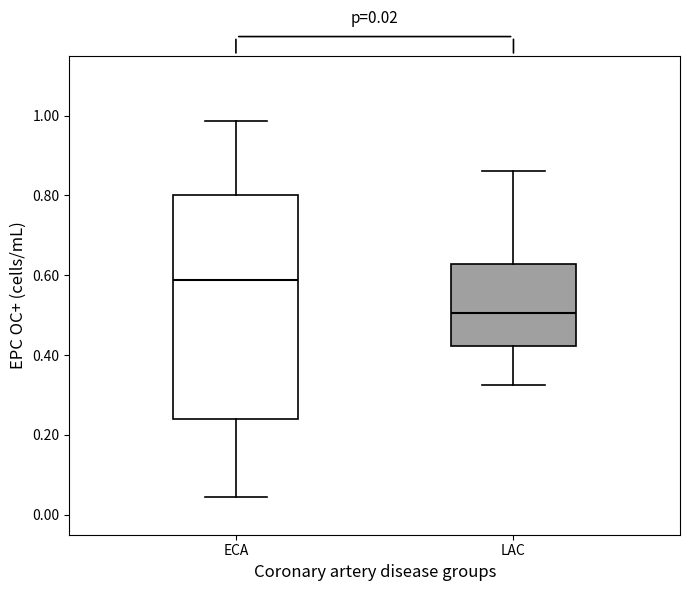

Which box's median line is the lowest?

LAC